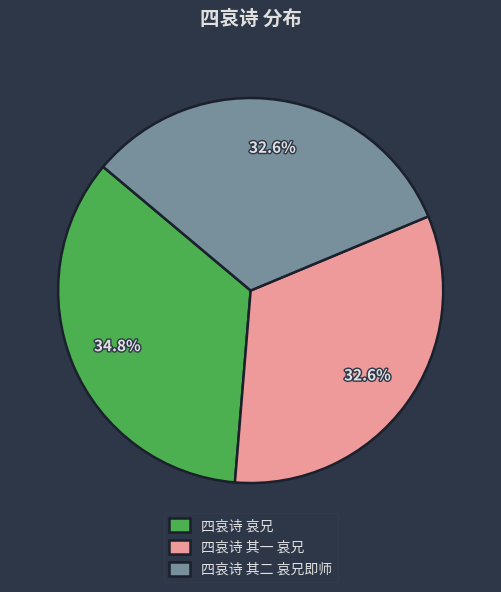

Is the sum of 四哀诗 其二 哀兄即师 and 四哀诗 其一 哀兄 greater than half?

Yes